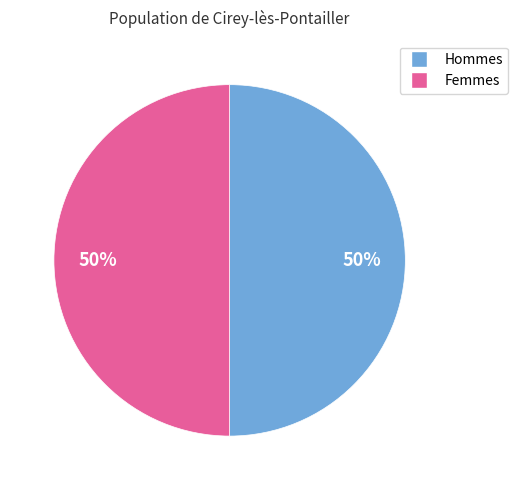

To the nearest percent, what is the average slice percentage?

50%